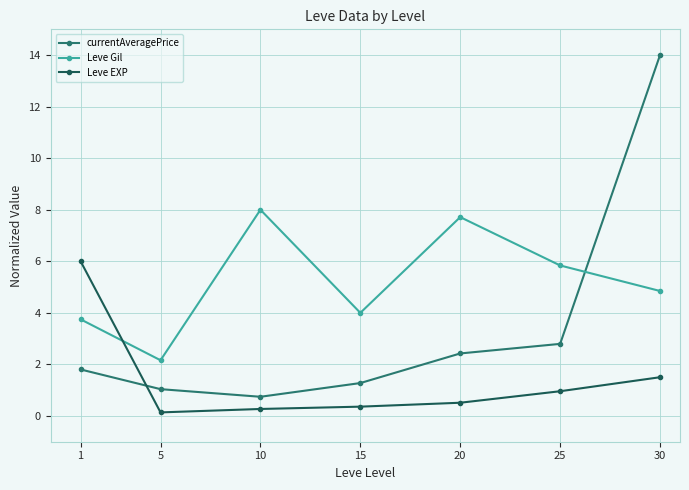

Is the value of Leve Gil at 25 greater than the value of Leve EXP at 10?

Yes